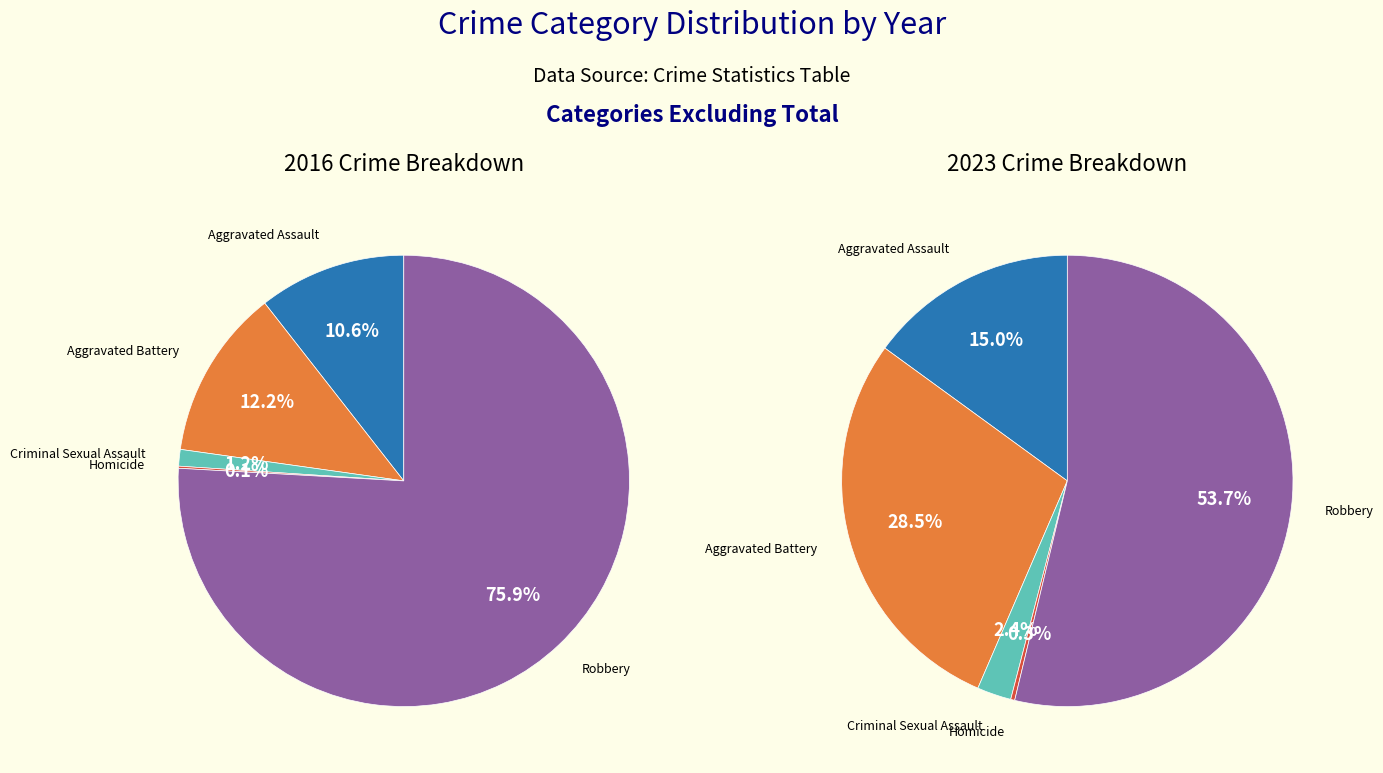

What portion of the pie excludes values_2016?

89.4%